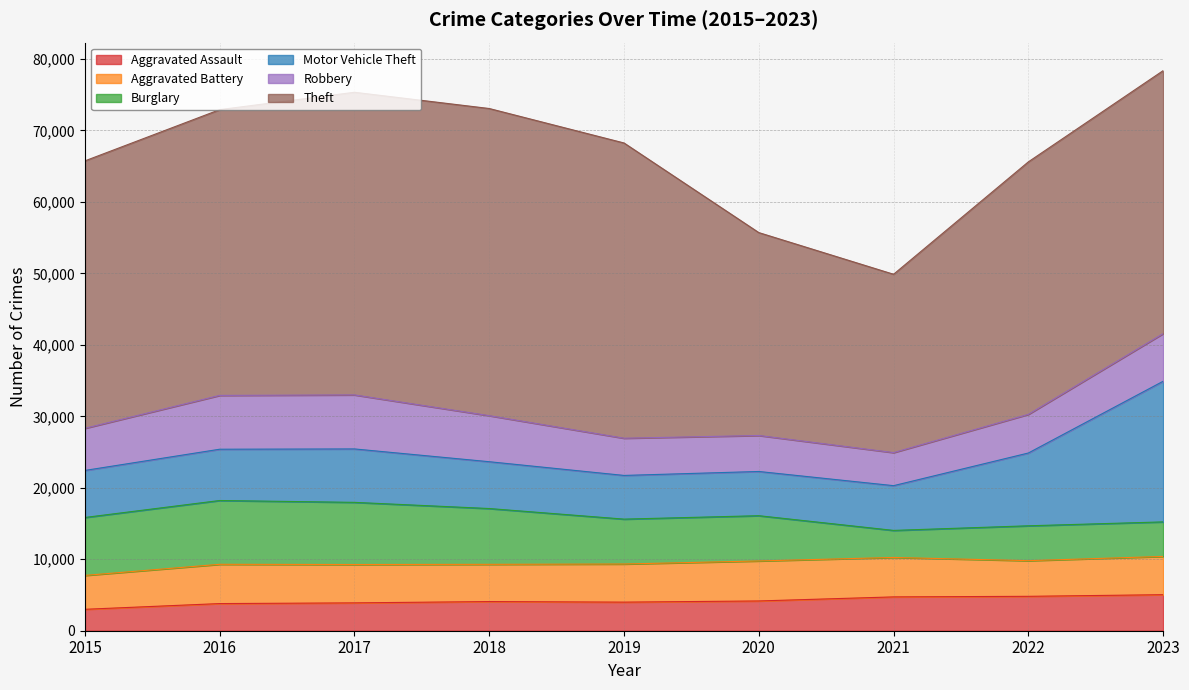

Reading left to right, what are all the values shown in this chart?

Aggravated Assault: 2997	3798	3897	4080	4000	4164	4733	4813	5042
Aggravated Battery: 4741	5495	5367	5209	5334	5598	5518	4989	5353
Burglary: 8108	8927	8696	7807	6281	6332	3784	4879	4832
Motor Vehicle Theft: 6581	7175	7476	6551	6113	6187	6262	10185	19677
Robbery: 5893	7531	7559	6443	5207	5036	4626	5407	6667
Theft: 37421	39983	42345	42977	41310	28389	24952	35330	36795